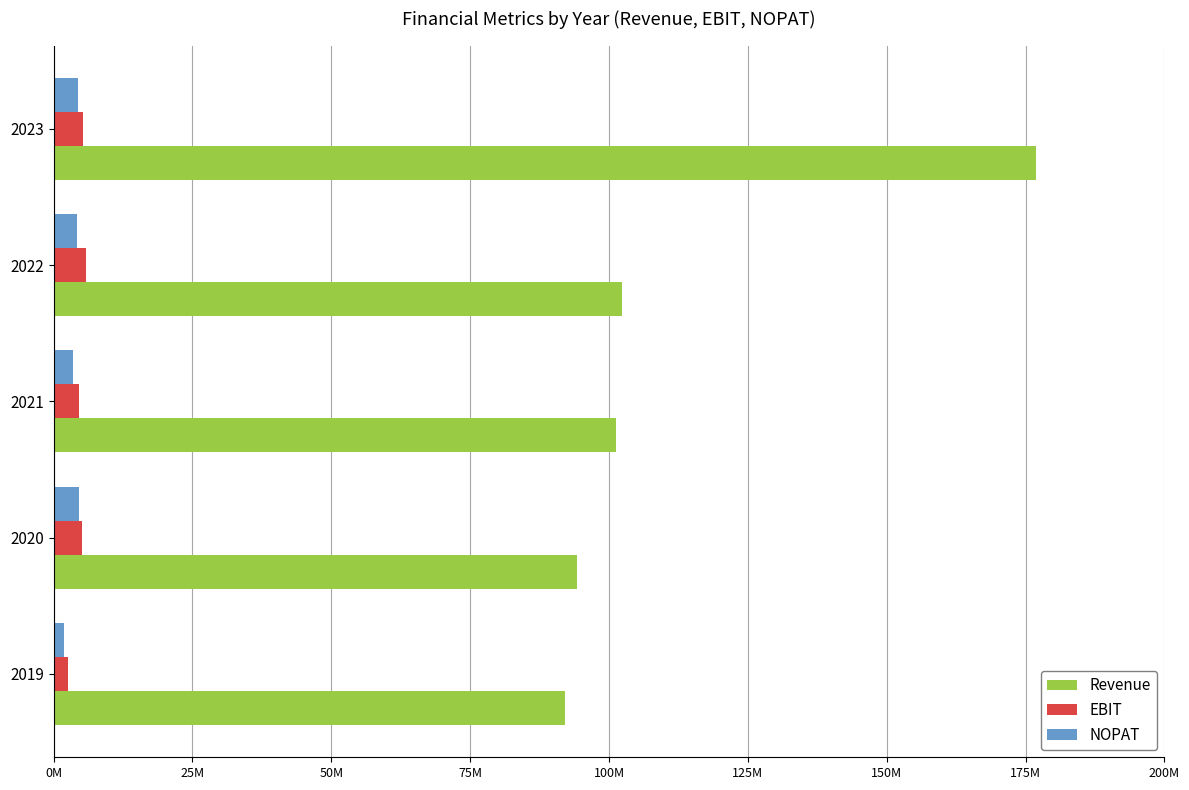

What is the maximum value for EBIT?

5771000